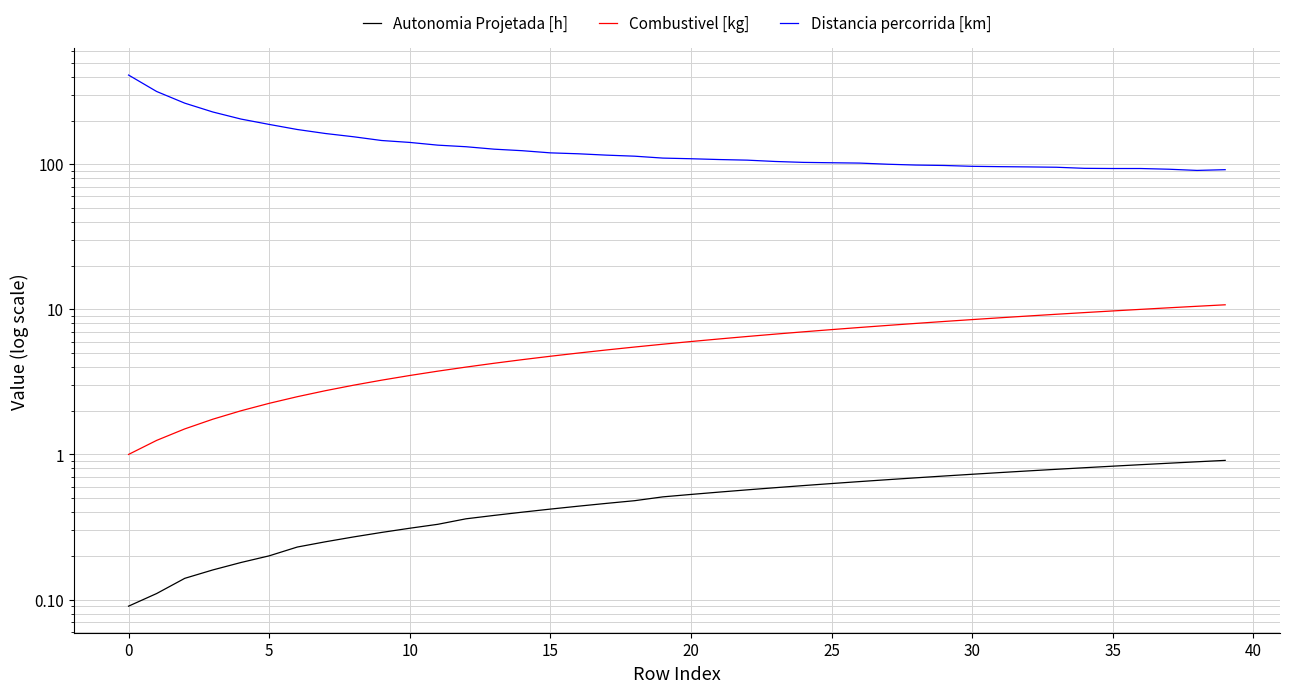

True or false: Autonomia Projetada [h] and Combustivel [kg] cross at least once.

False